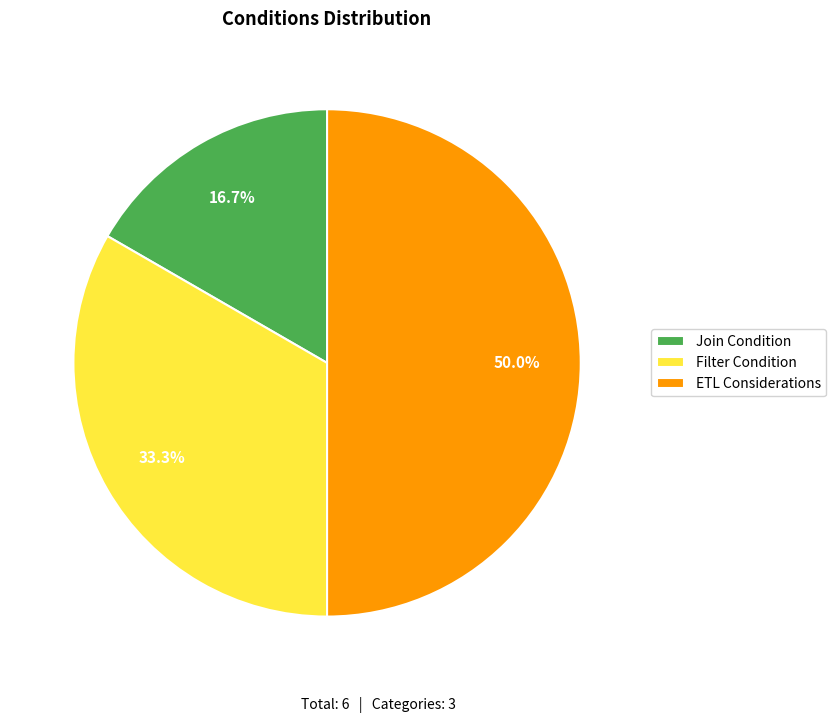

Does Filter Condition represent more than half of the total?

No